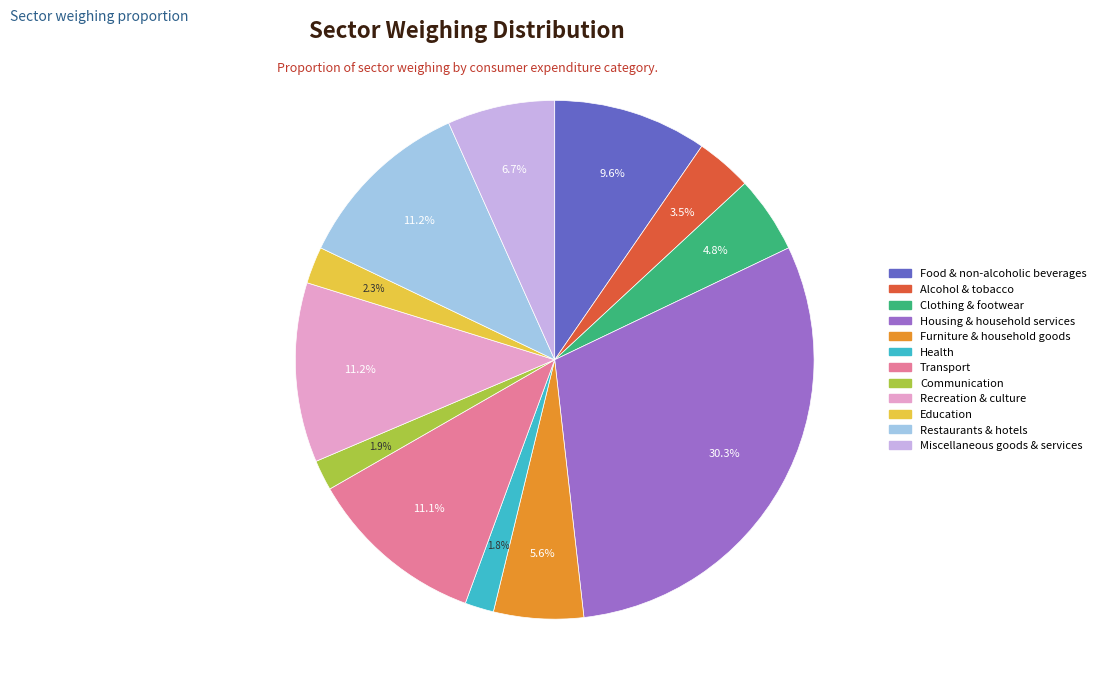

To the nearest percent, what percentage of the pie is Restaurants & hotels?

11%